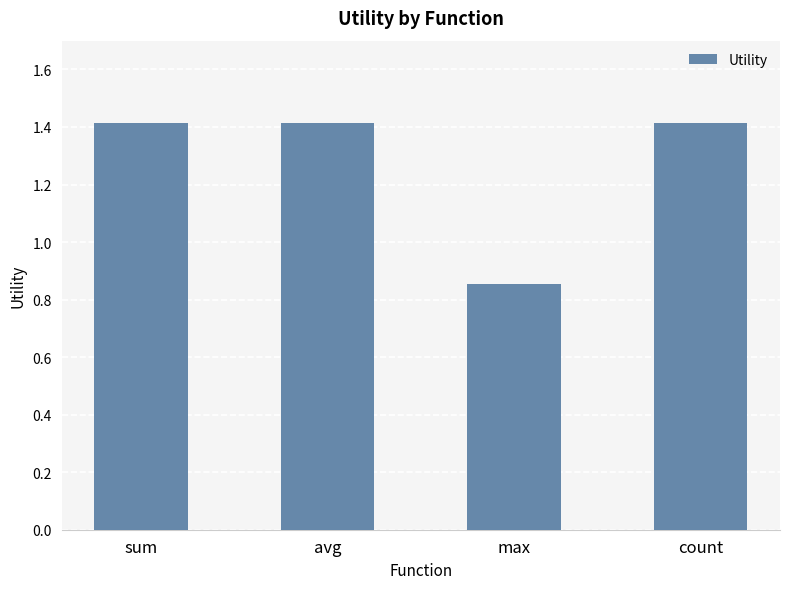

How many bars are there in total?

4